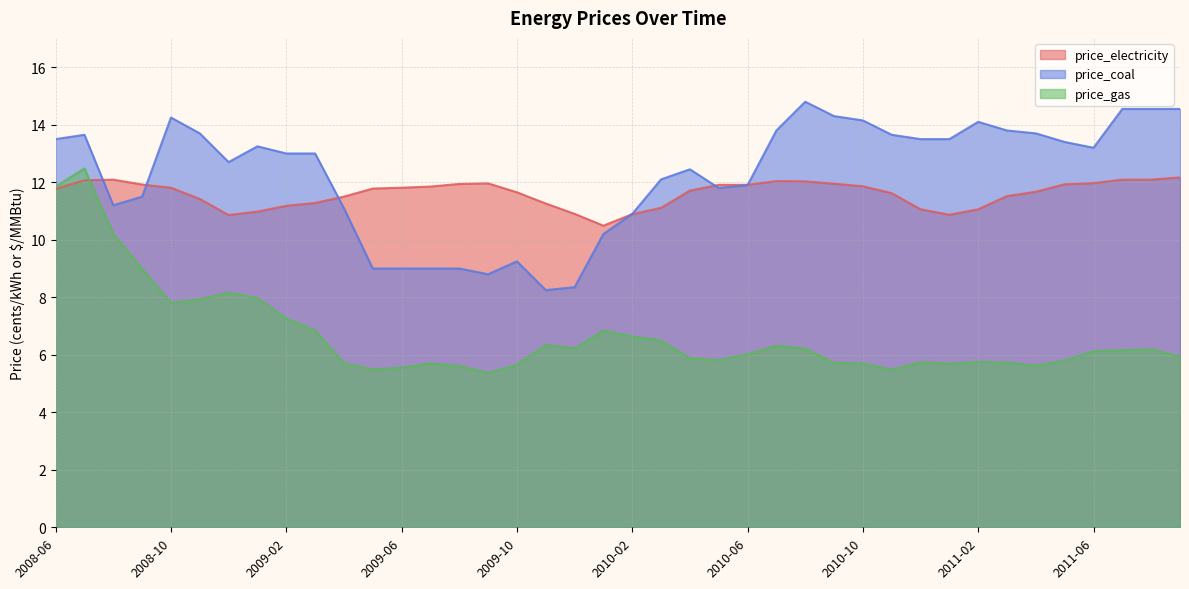

What is the sum of the price_coal values at 2008-06 and 2010-07?

27.3